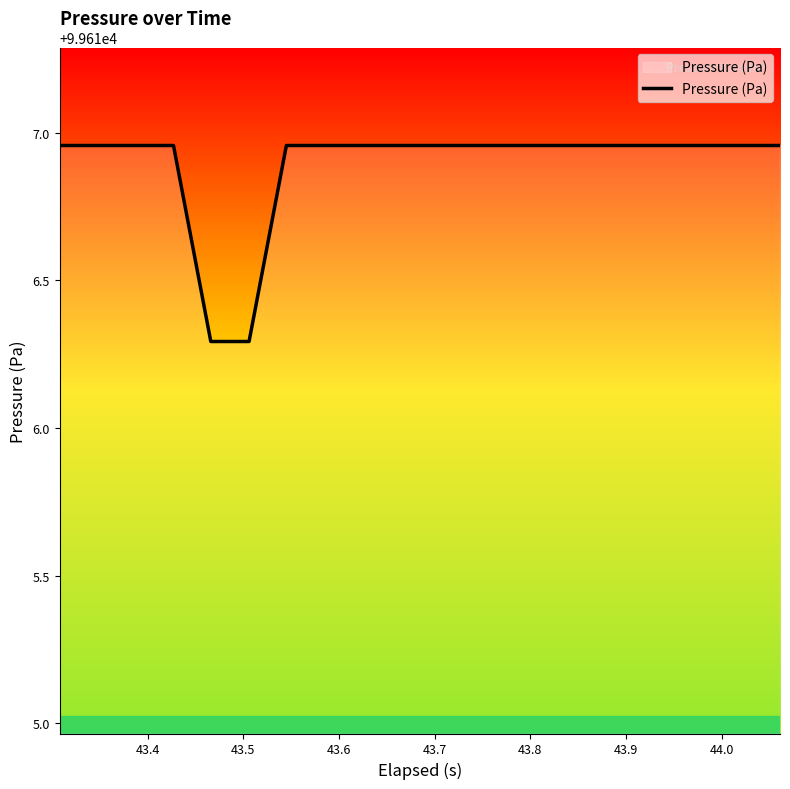

What is the smallest value displayed?

99616.3